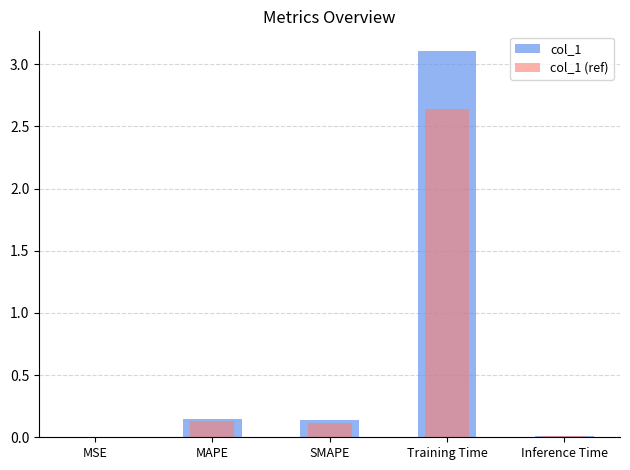

How many bars are there in total?

10